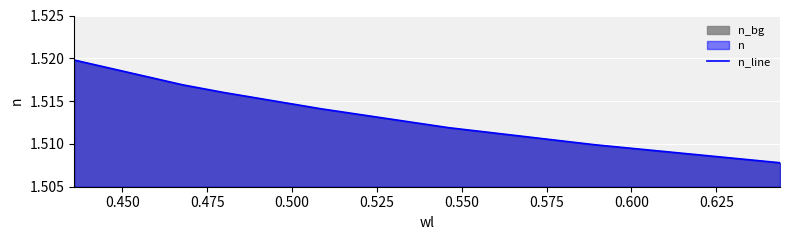

How many values are between 1 and 2?

7